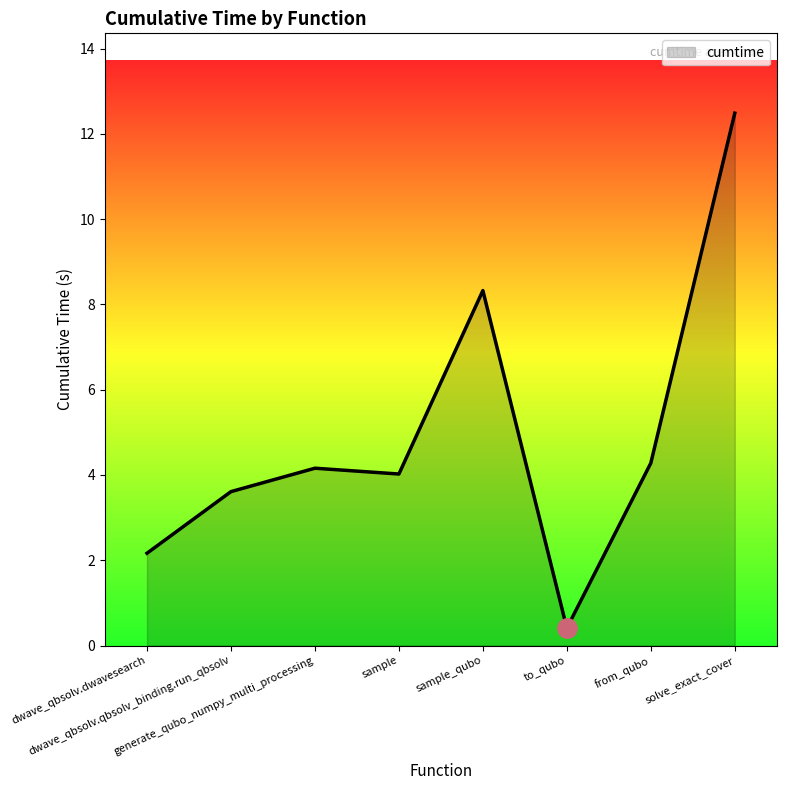

Approximately how many times larger is the value at generate_qubo_numpy_multi_processing compared to dwave_qbsolv.dwavesearch?

1.9